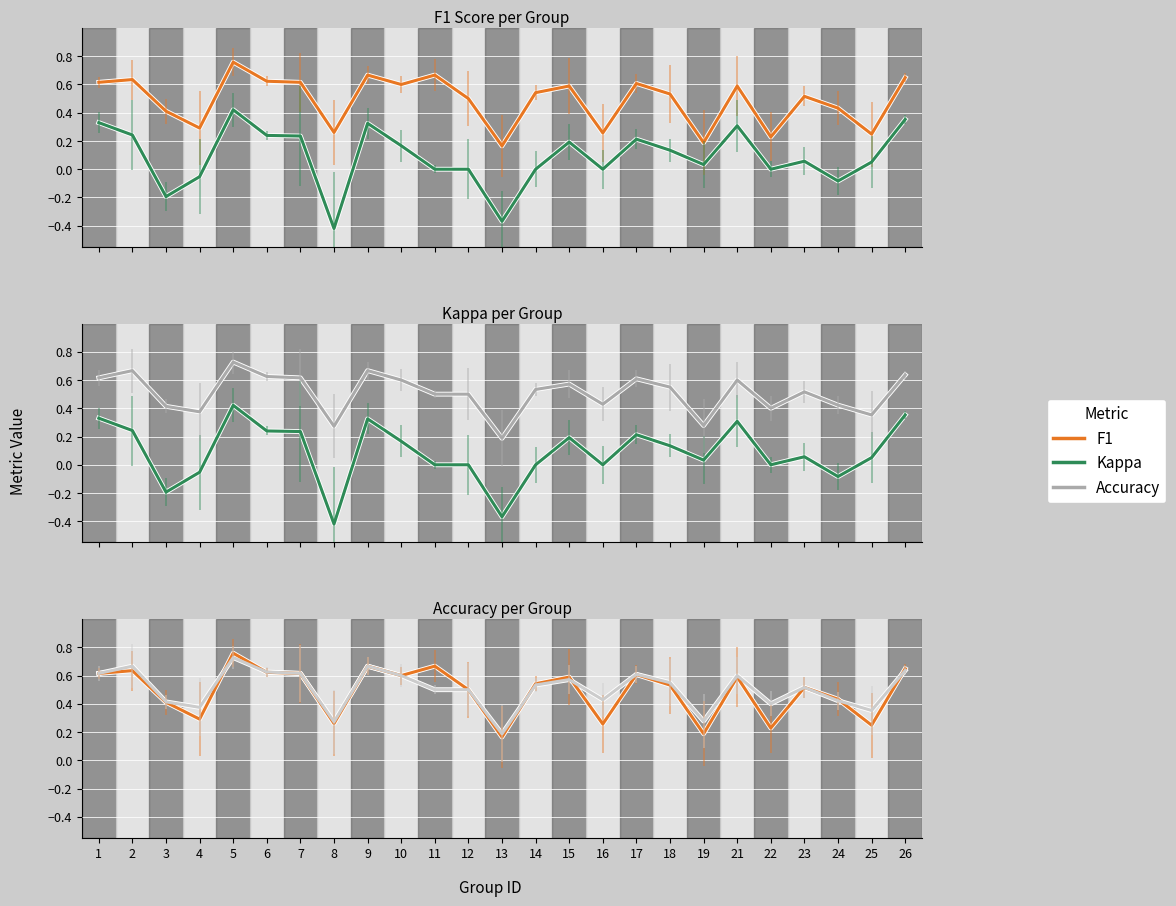

What is the value of the Kappa point at the 18th from the left?

0.1